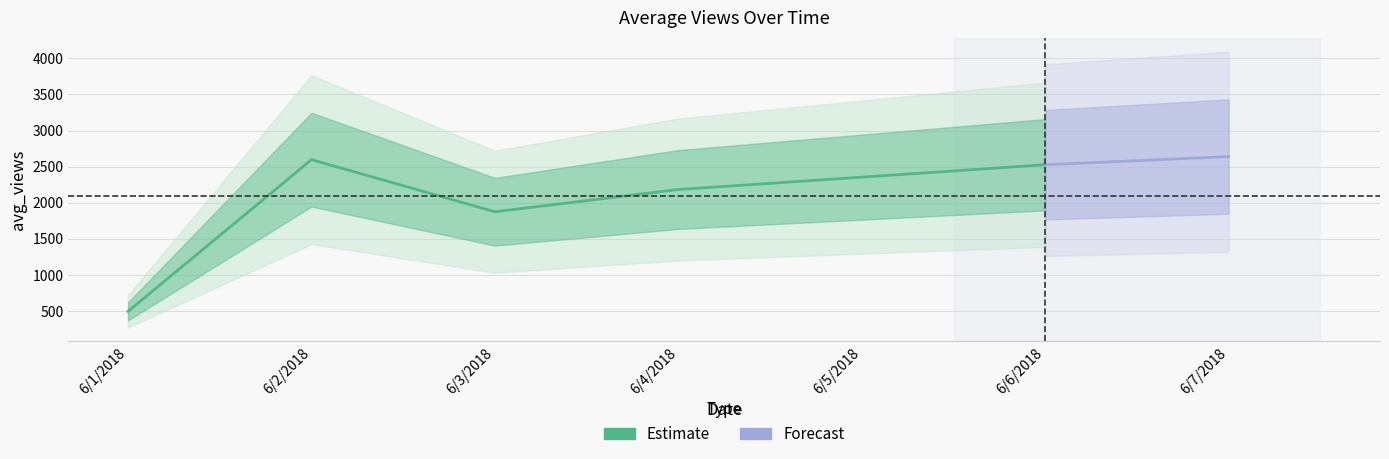

Reading left to right, extract all data points from this chart.

6/1/2018=497	6/2/2018=2597	6/3/2018=1876	6/4/2018=2184	6/5/2018=2355	6/6/2018=2527	6/7/2018=2640